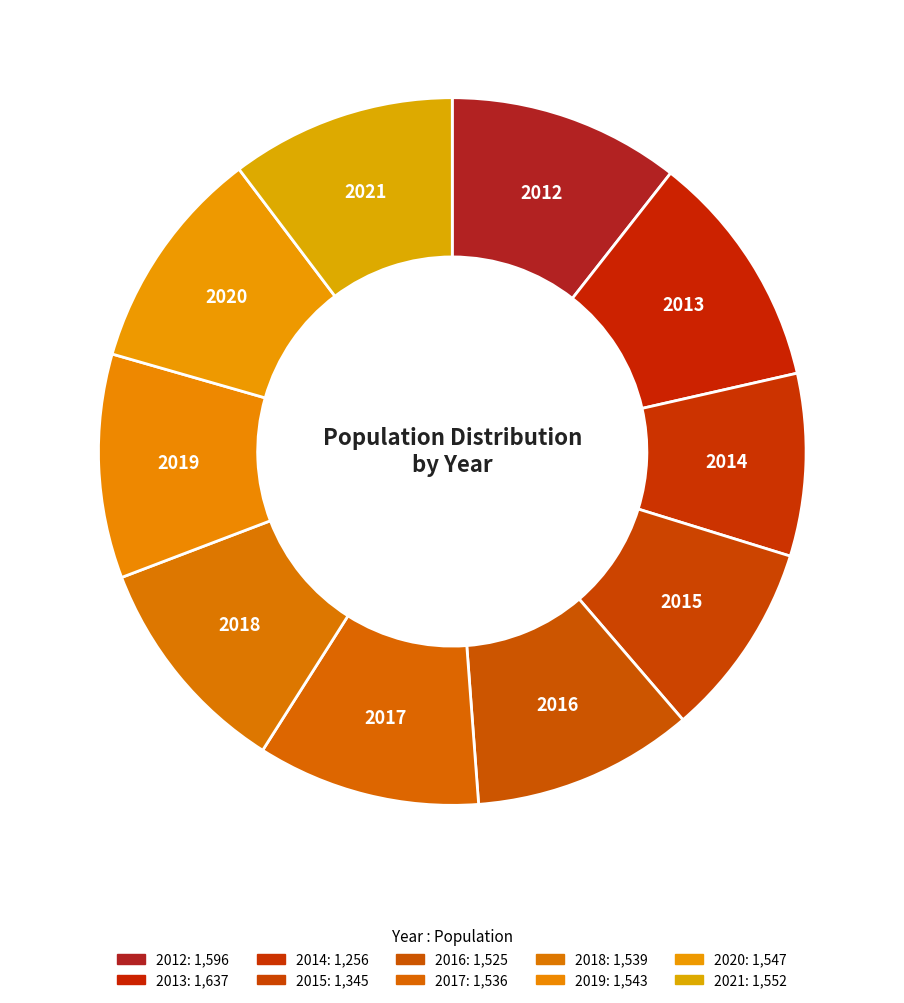

To the nearest percent, what percentage of the pie is 2018?

10%